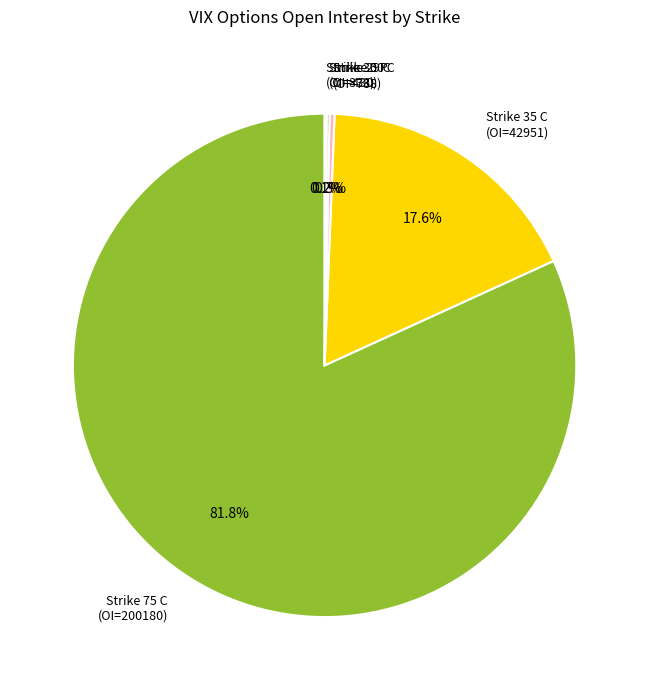

Which has a higher value, Strike 35 C (OI=42951) or Strike 75 C (OI=200180)?

Strike 75 C (OI=200180)